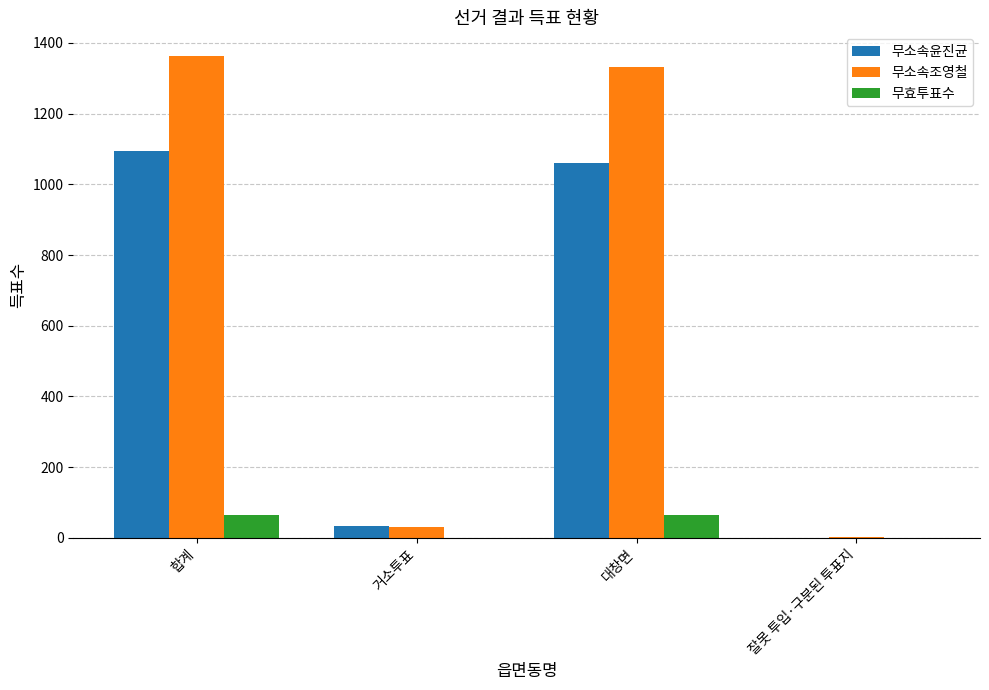

Where is 무소속조영철 nearest to the value 681?

대창면